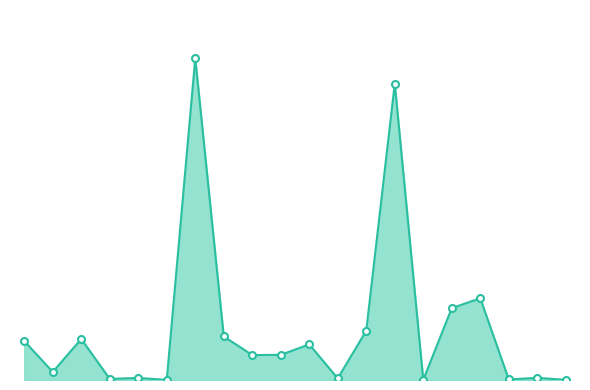

Is this an area chart (filled region under the line)?

Yes